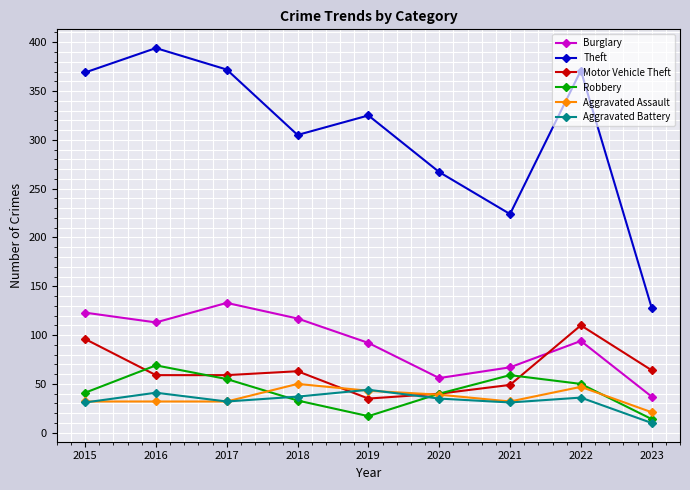

At which label does Burglary first exceed 94?

2015